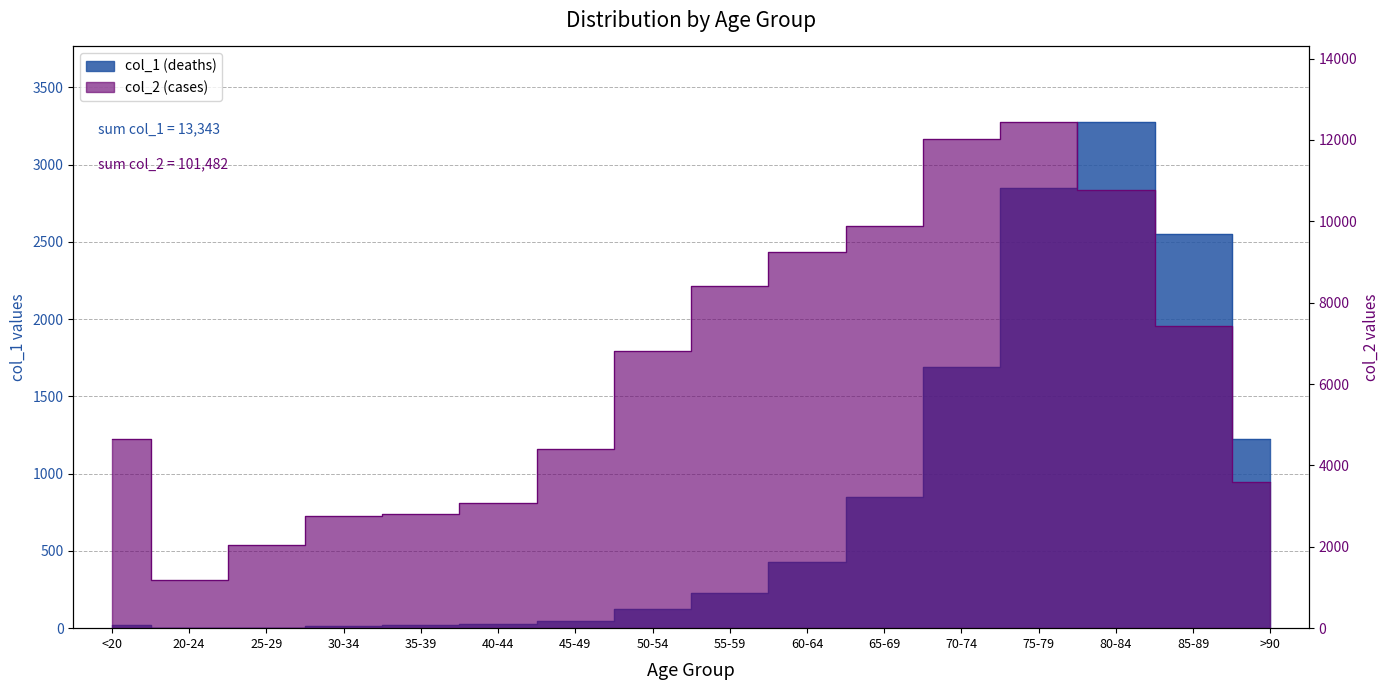

Count the number of categories in the chart.

16